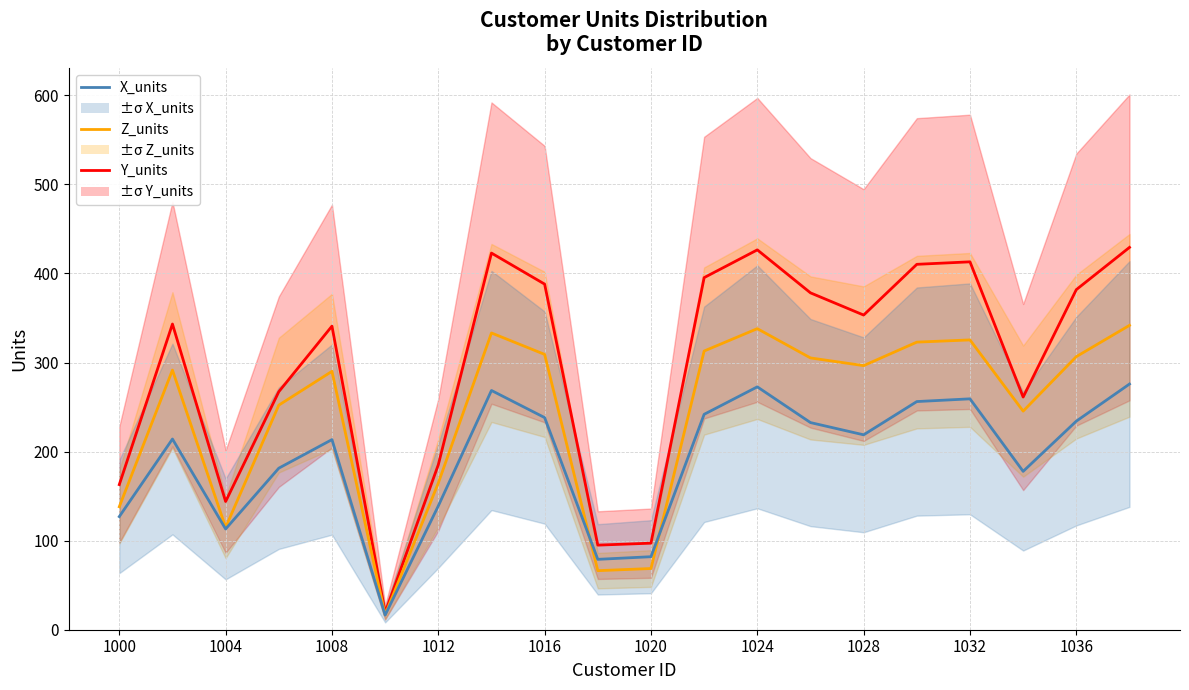

Is it true that Z_units equals 17.1 at 1036?

False